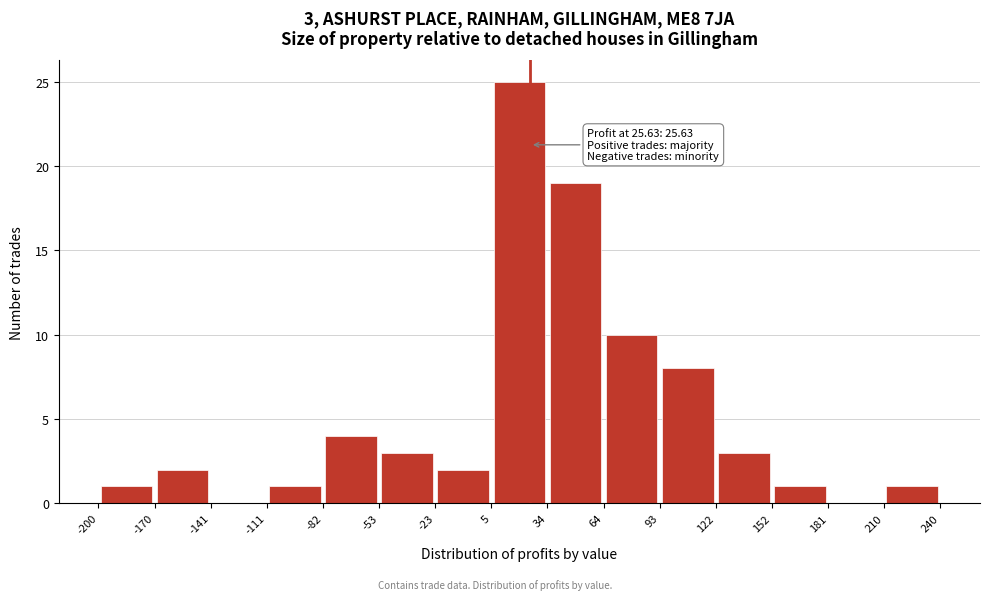

Over which range of the x-axis is the bar tallest?

5 to 34